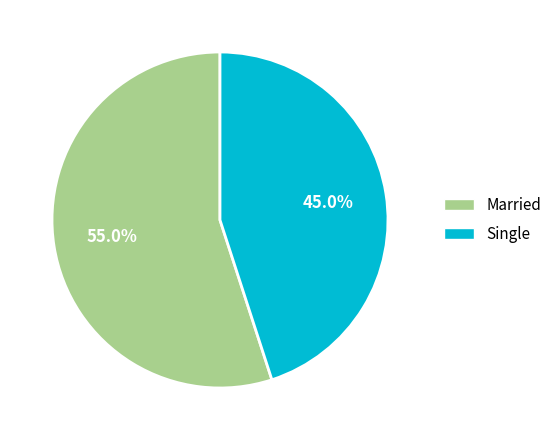

To the nearest percent, what portion does Single represent?

45%